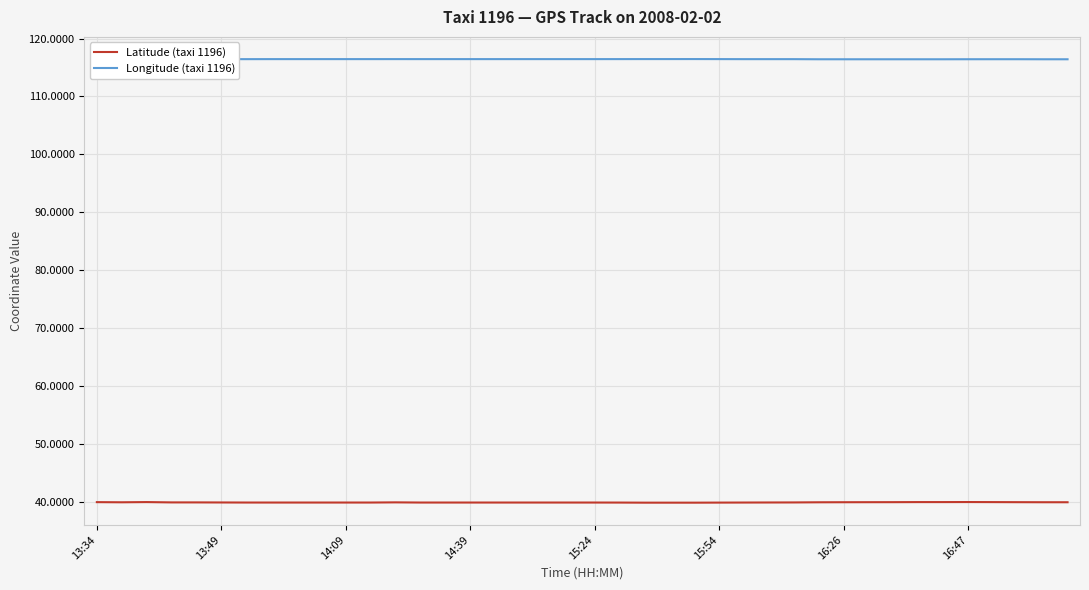

True or false: Longitude (taxi 1196) and Latitude (taxi 1196) intersect in this chart.

False